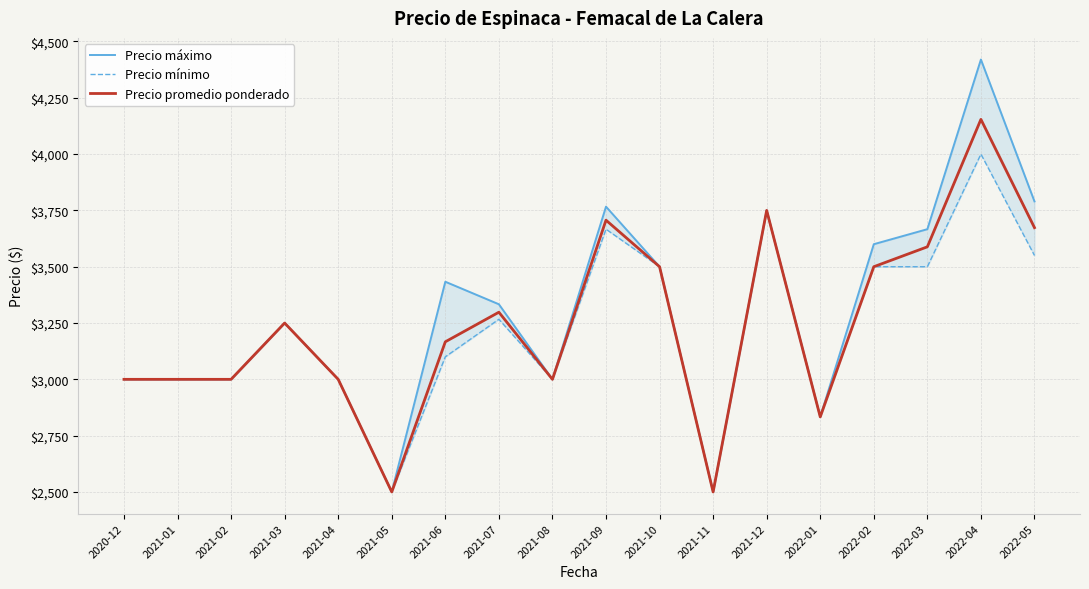

At which category does Precio máximo reach its first local valley?

2021-05